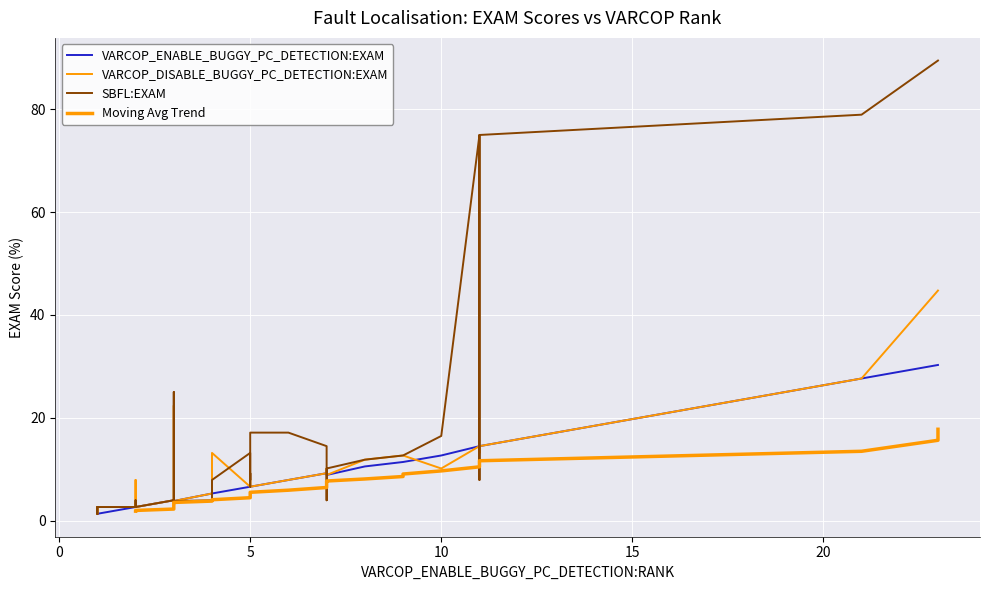

Is the value of VARCOP_DISABLE_BUGGY_PC_DETECTION:EXAM at 23 greater than the value of SBFL:EXAM at 18?

No